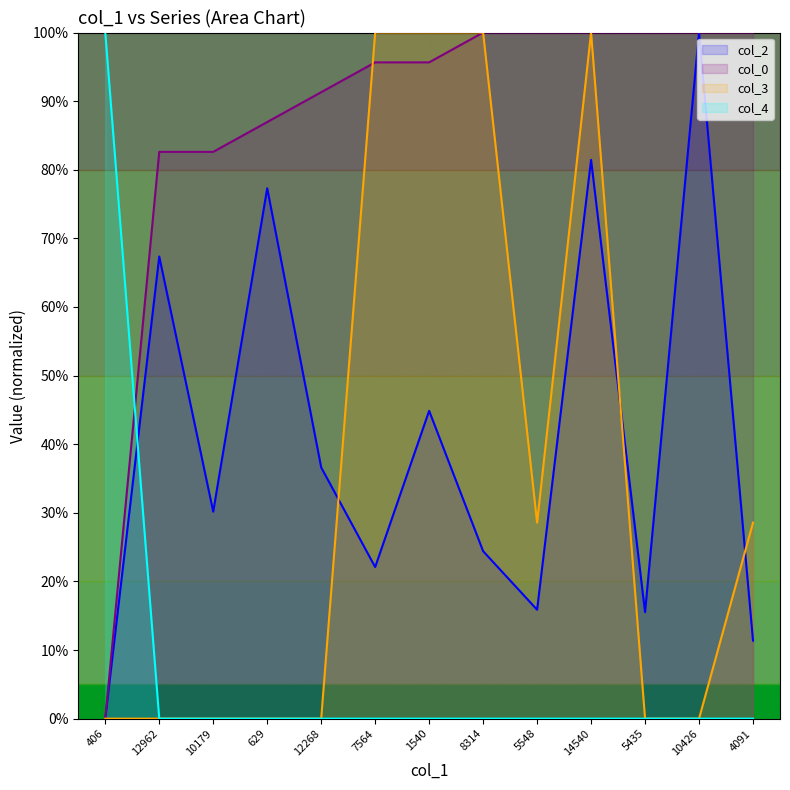

Between which two adjacent categories do col_4 and col_0 first intersect?

406 and 12962